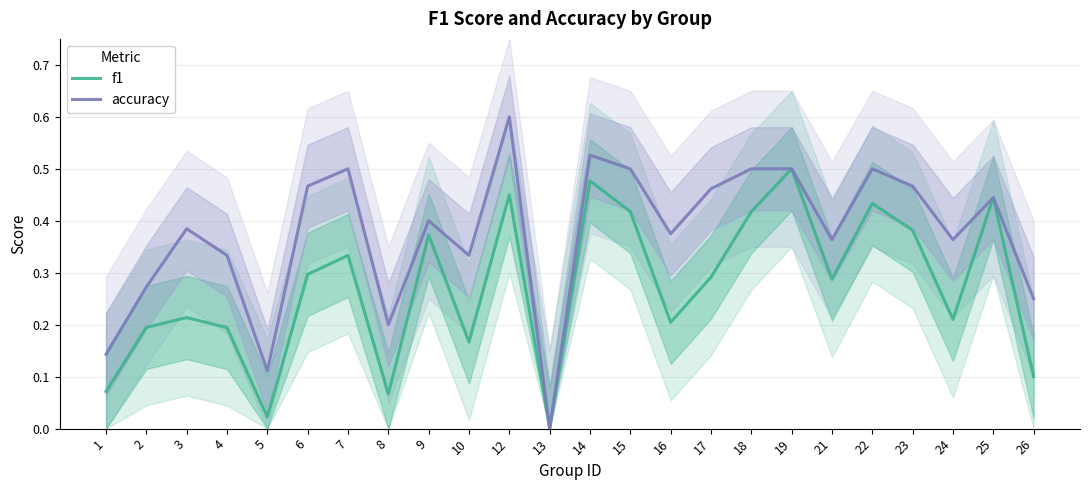

Where is accuracy nearest to the value 0?

13